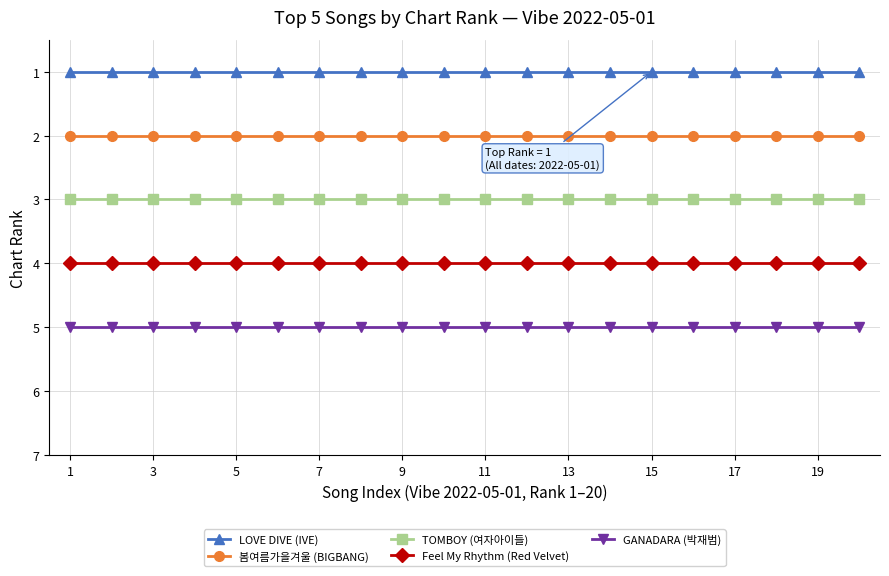

What is the maximum value shown in the chart?

5